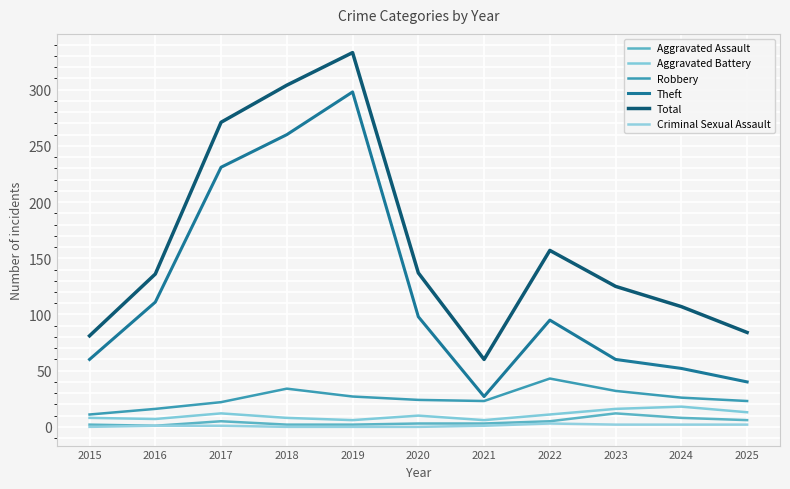

The Robbery series shows 54 at 2018. True or false?

False